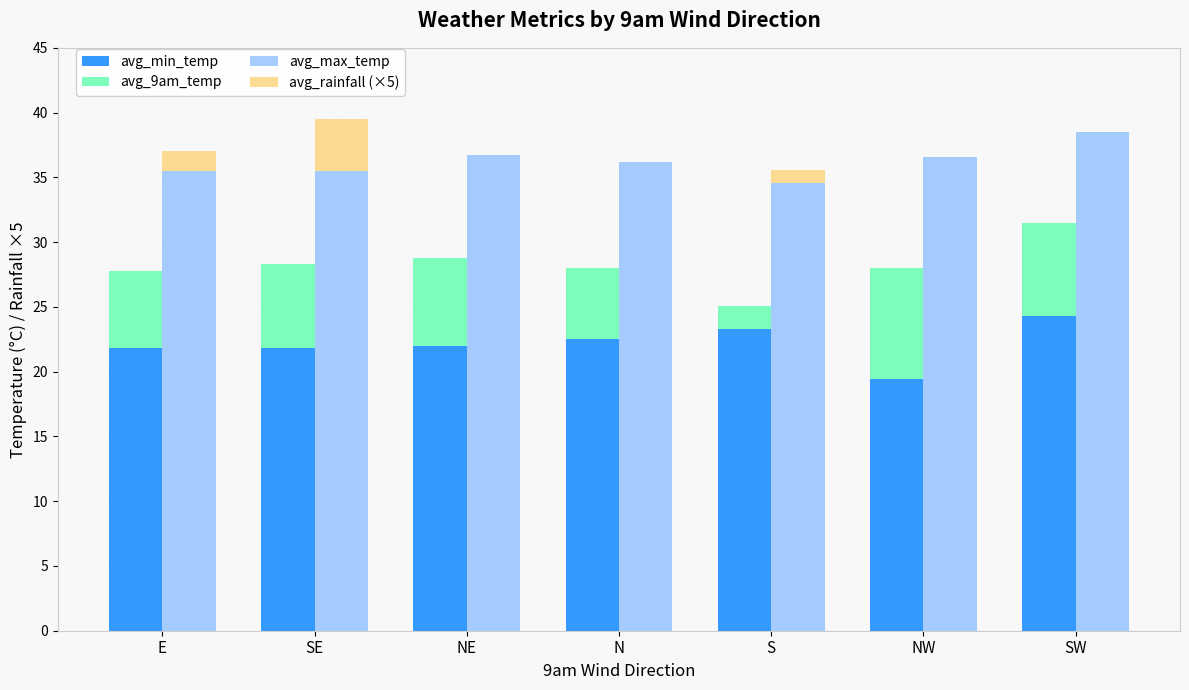

Which series changed the most between E and N?

avg_rainfall (×5)